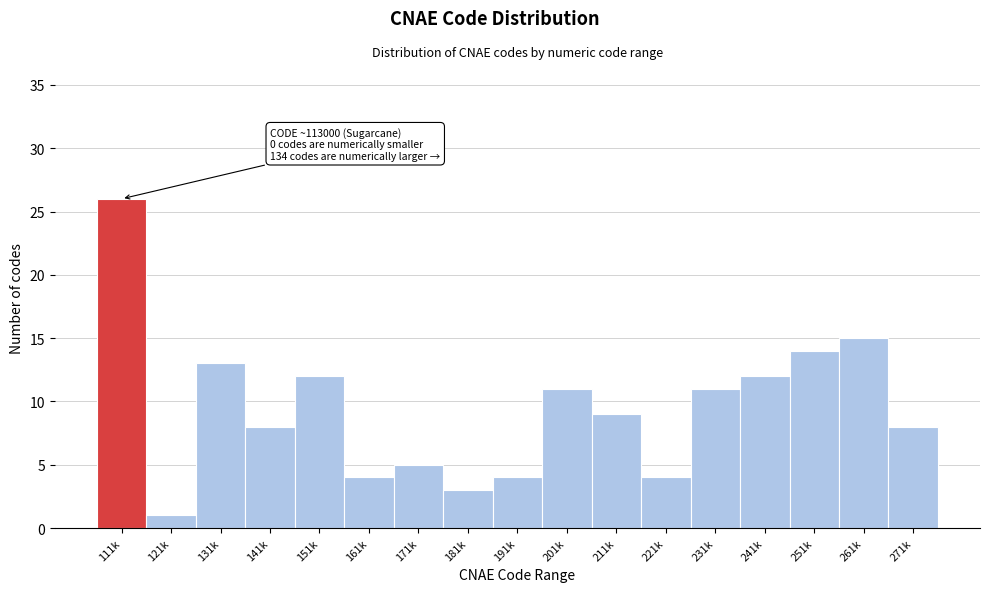

Reading right to left, what are all the values shown in this chart?

271k=8	261k=15	251k=14	241k=12	231k=11	221k=4	211k=9	201k=11	191k=4	181k=3	171k=5	161k=4	151k=12	141k=8	131k=13	121k=1	111k=26